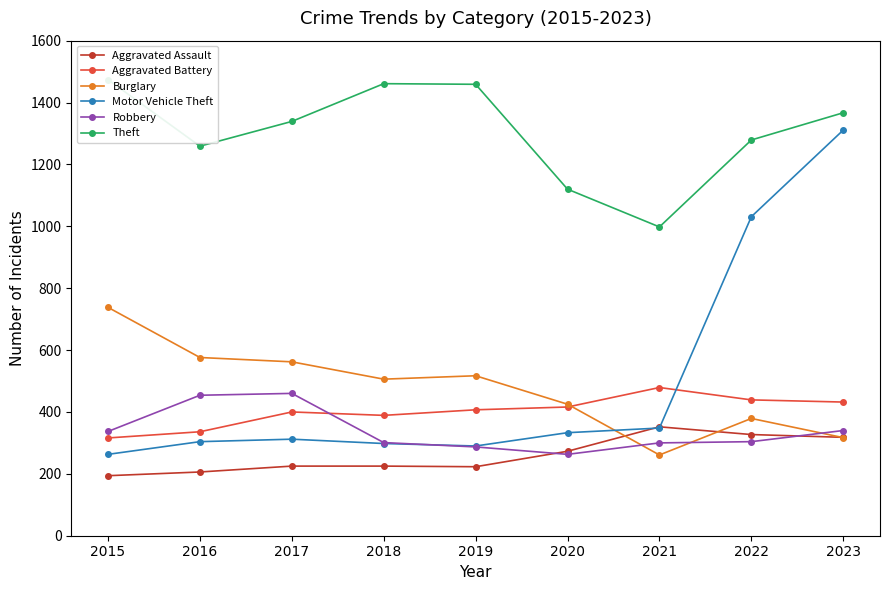

Which category has the lowest value in the Aggravated Battery series?

2015